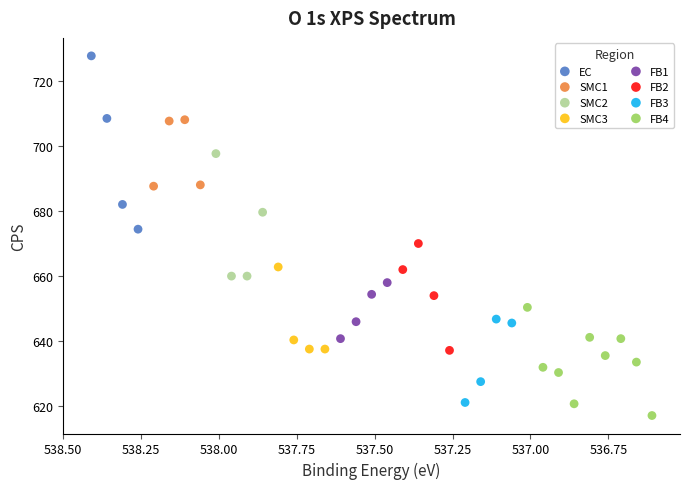

Which series reaches the minimum Y coordinate?

FB4